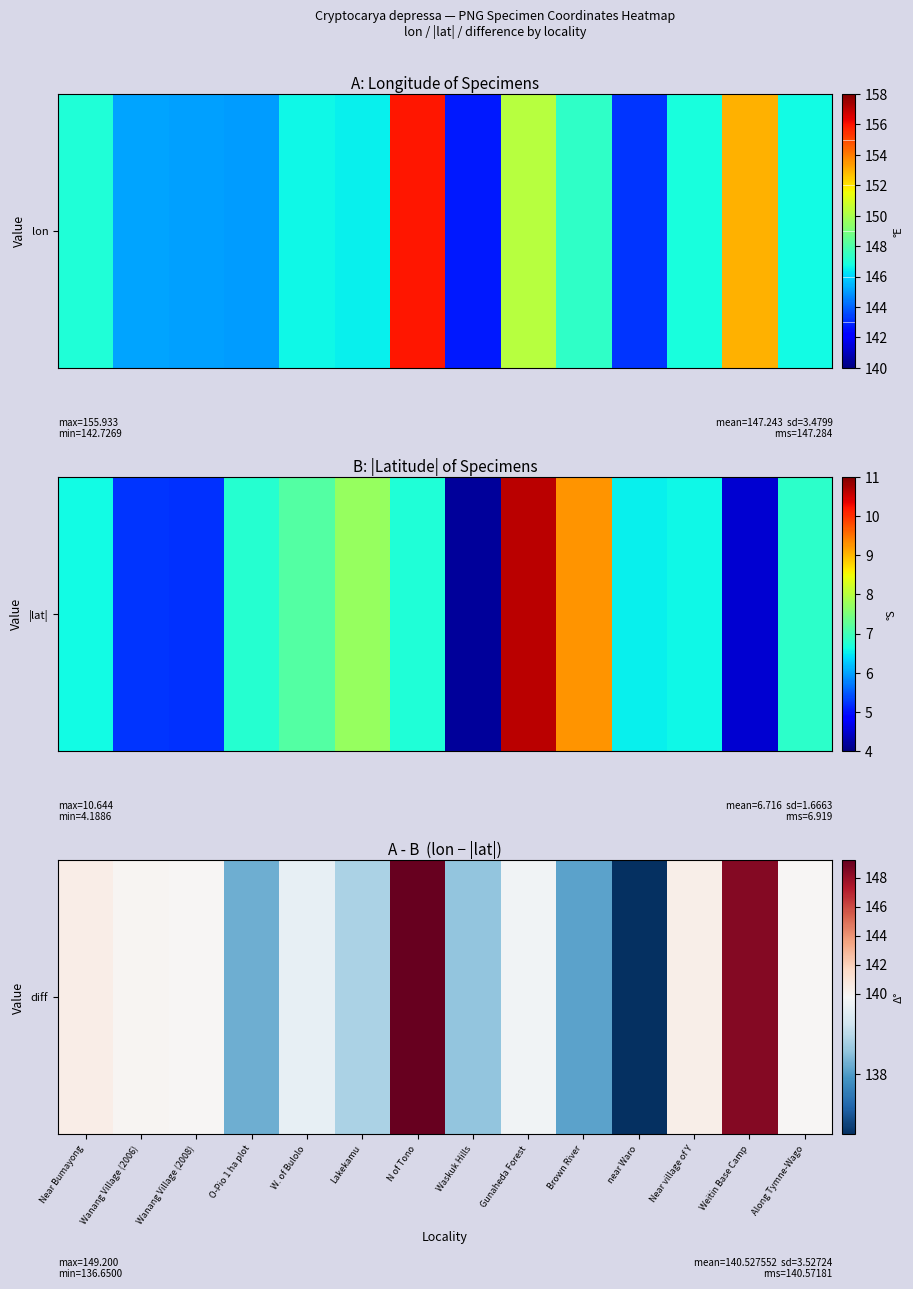

At which category does the chart reach its peak across all series?

N of Tono